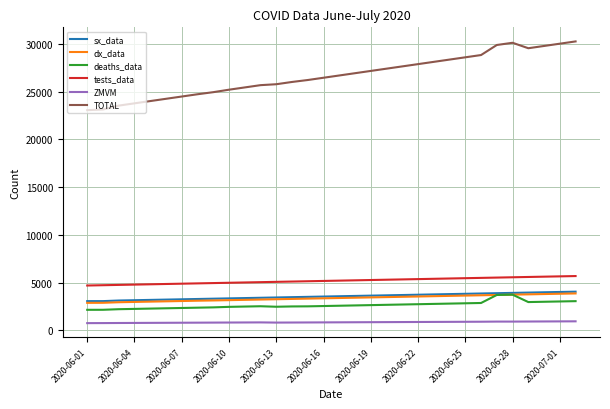

Which series has the largest total across all categories?

TOTAL